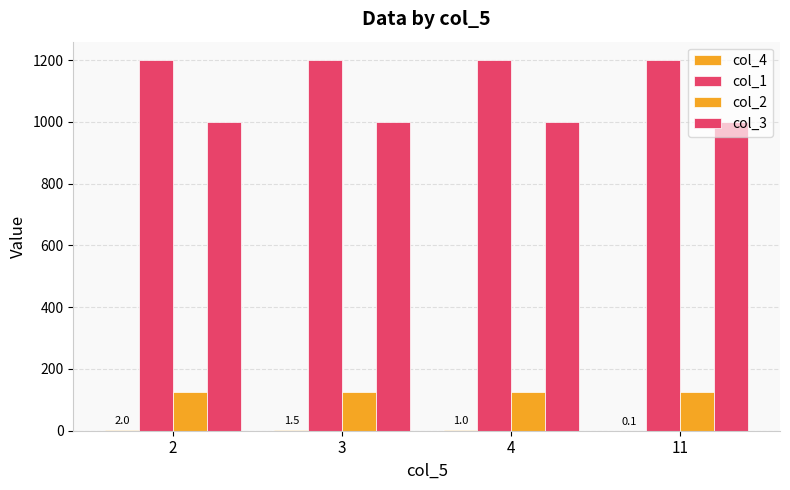

Rank the series at 2 from highest to lowest value.

col_1, col_3, col_2, col_4